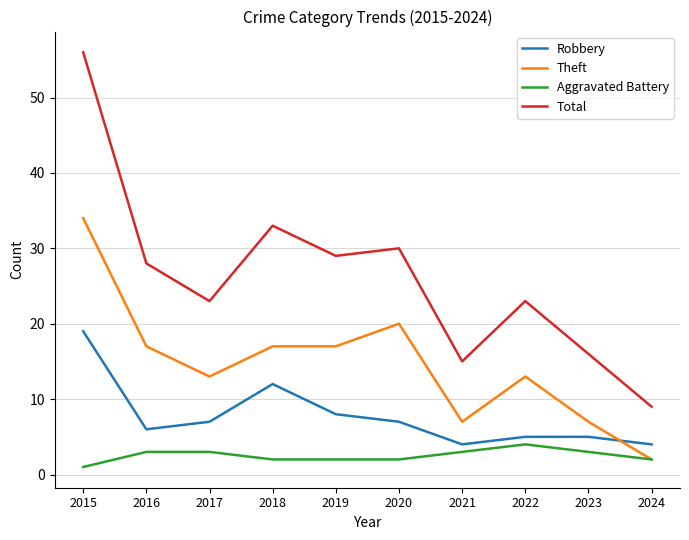

At which label does Aggravated Battery reach its minimum?

2015